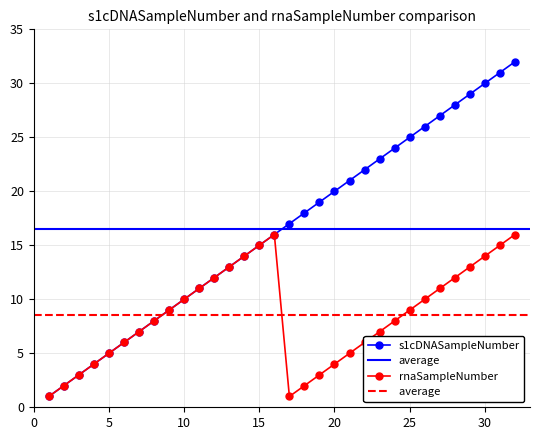

Does the chart display data point markers on the line(s)?

Yes